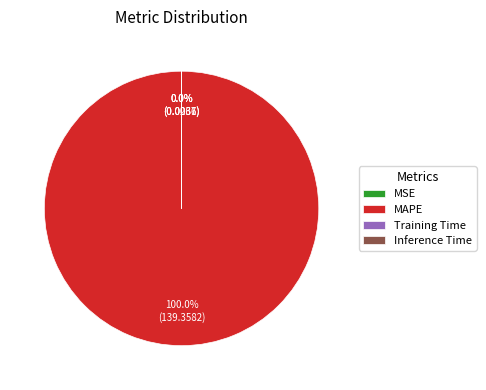

What is the largest slice in the pie chart?

MAPE